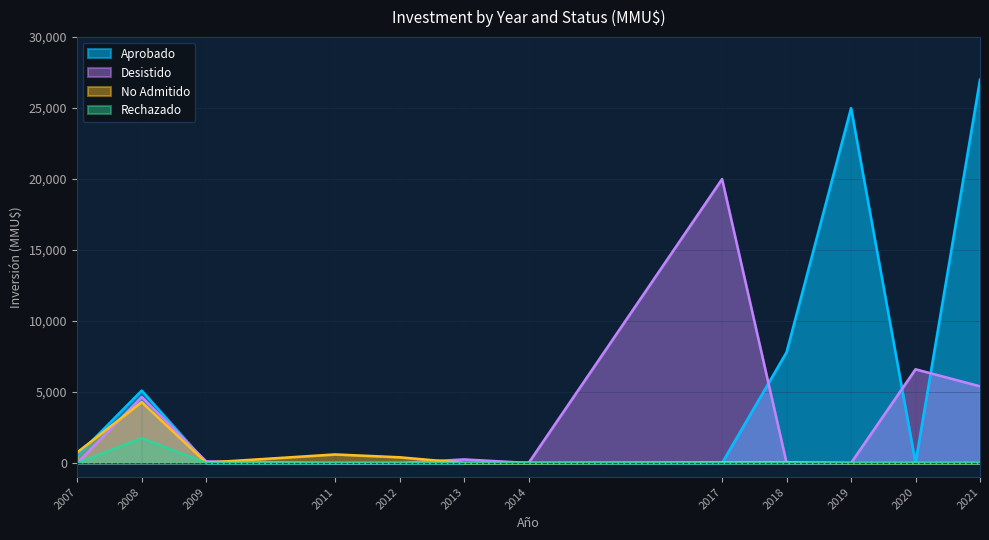

Does the chart display data point markers on the line(s)?

No